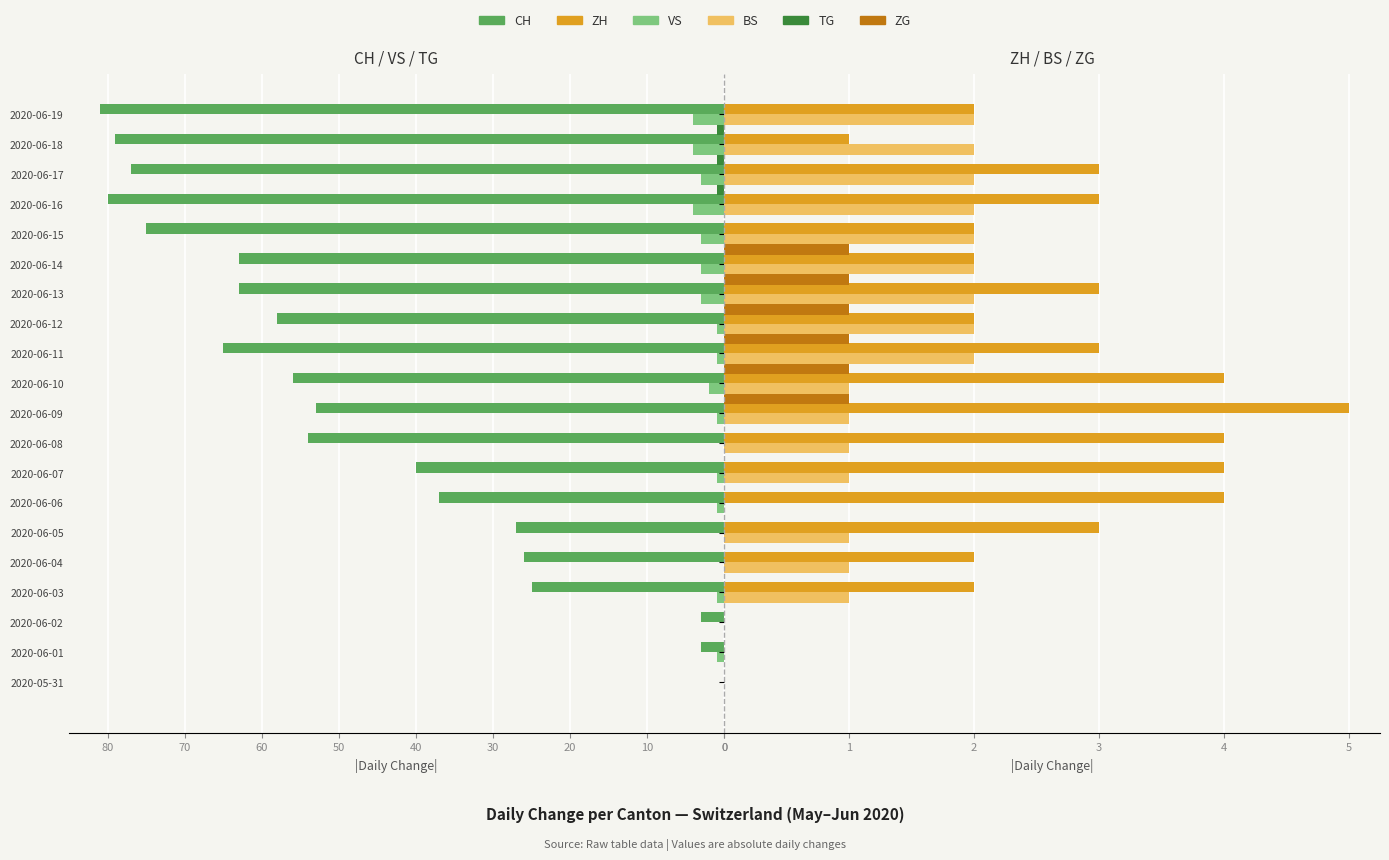

How many values in BS are above zero?

16